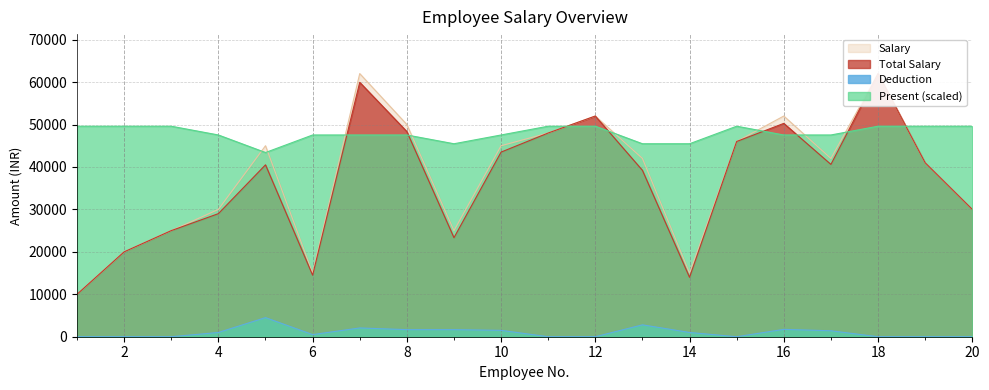

Reading left to right, what are all the values shown in this chart?

Total Salary: 1=10000.0	2=20000.0	3=25000.0	4=29000.0	5=40500.0	6=14500.0	7=59933.3	8=48333.3	9=23333.3	10=43500.0	11=48000.0	12=52000.0	13=39200.0	14=14000.0	15=46000.0	16=50266.7	17=40600.0	18=62000.0	19=41000.0	20=30000.0
Salary: 1=10000.0	2=20000.0	3=25000.0	4=30000.0	5=45000.0	6=15000.0	7=62000.0	8=50000.0	9=25000.0	10=45000.0	11=48000.0	12=52000.0	13=42000.0	14=15000.0	15=46000.0	16=52000.0	17=42000.0	18=62000.0	19=41000.0	20=30000.0
Deduction: 1=0.0	2=0.0	3=0.0	4=1000.0	5=4500.0	6=500.0	7=2066.7	8=1666.7	9=1666.7	10=1500.0	11=0.0	12=0.0	13=2800.0	14=1000.0	15=0.0	16=1733.3	17=1400.0	18=0.0	19=0.0	20=0.0
Present: 1=49600.0	2=49600.0	3=49600.0	4=47533.3	5=43400.0	6=47533.3	7=47533.3	8=47533.3	9=45466.7	10=47533.3	11=49600.0	12=49600.0	13=45466.7	14=45466.7	15=49600.0	16=47533.3	17=47533.3	18=49600.0	19=49600.0	20=49600.0